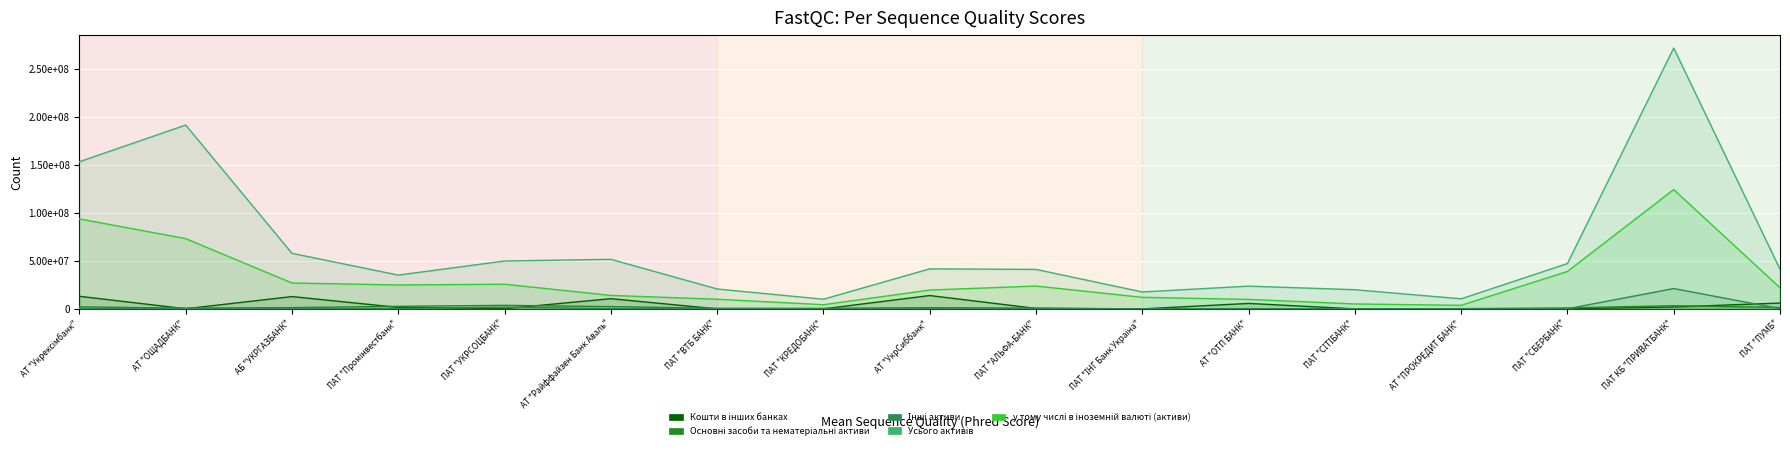

The Основні засоби та нематеріальні активи series shows 724.1 at ПАТ "СІТІБАНК". True or false?

False